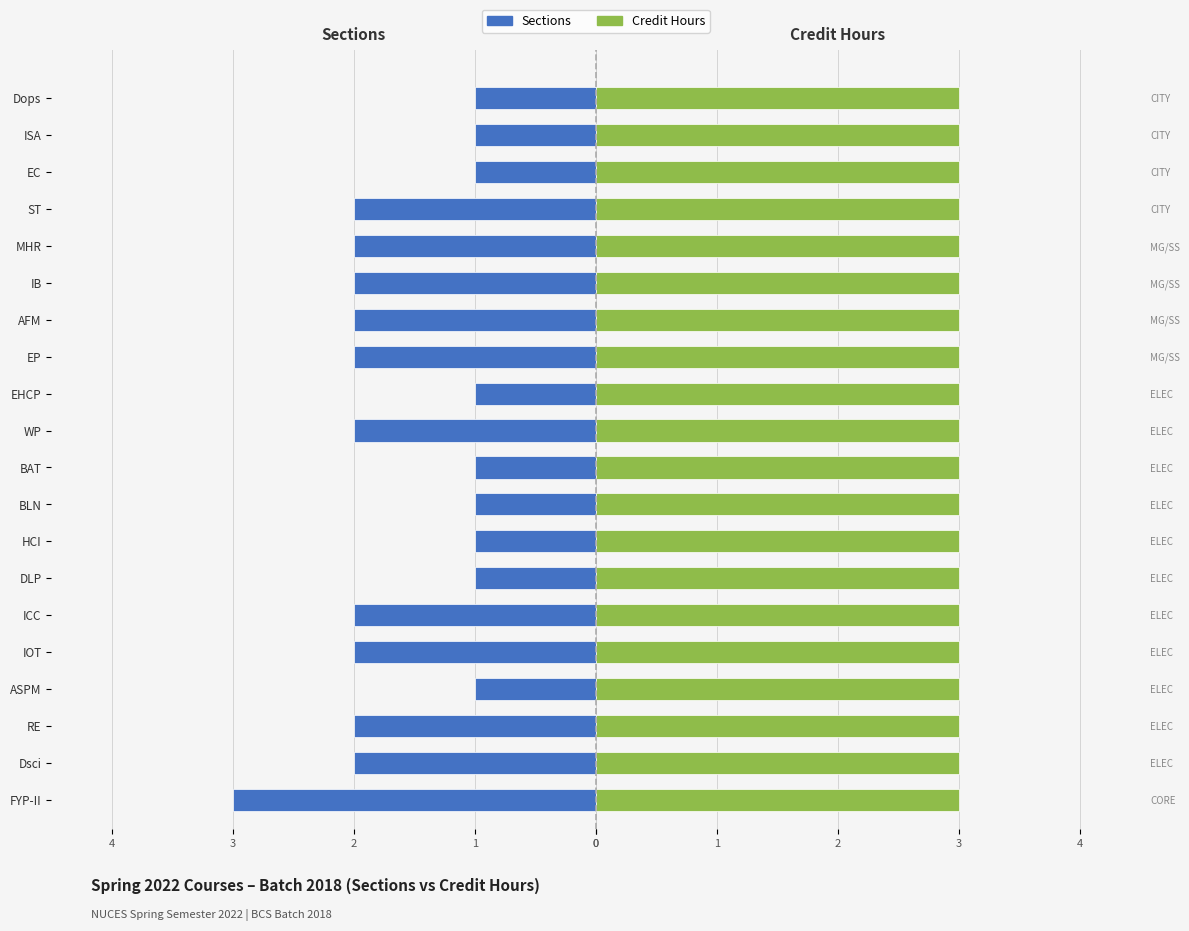

Which series changed the most between 1 and 17?

Sections